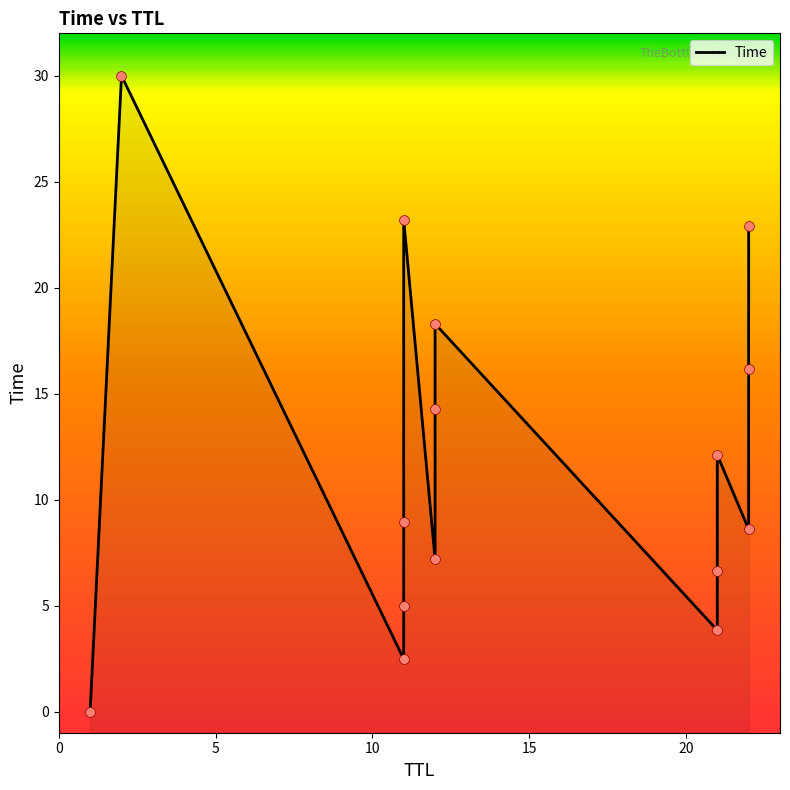

What is the change in value from 1 to 11?

+5.0